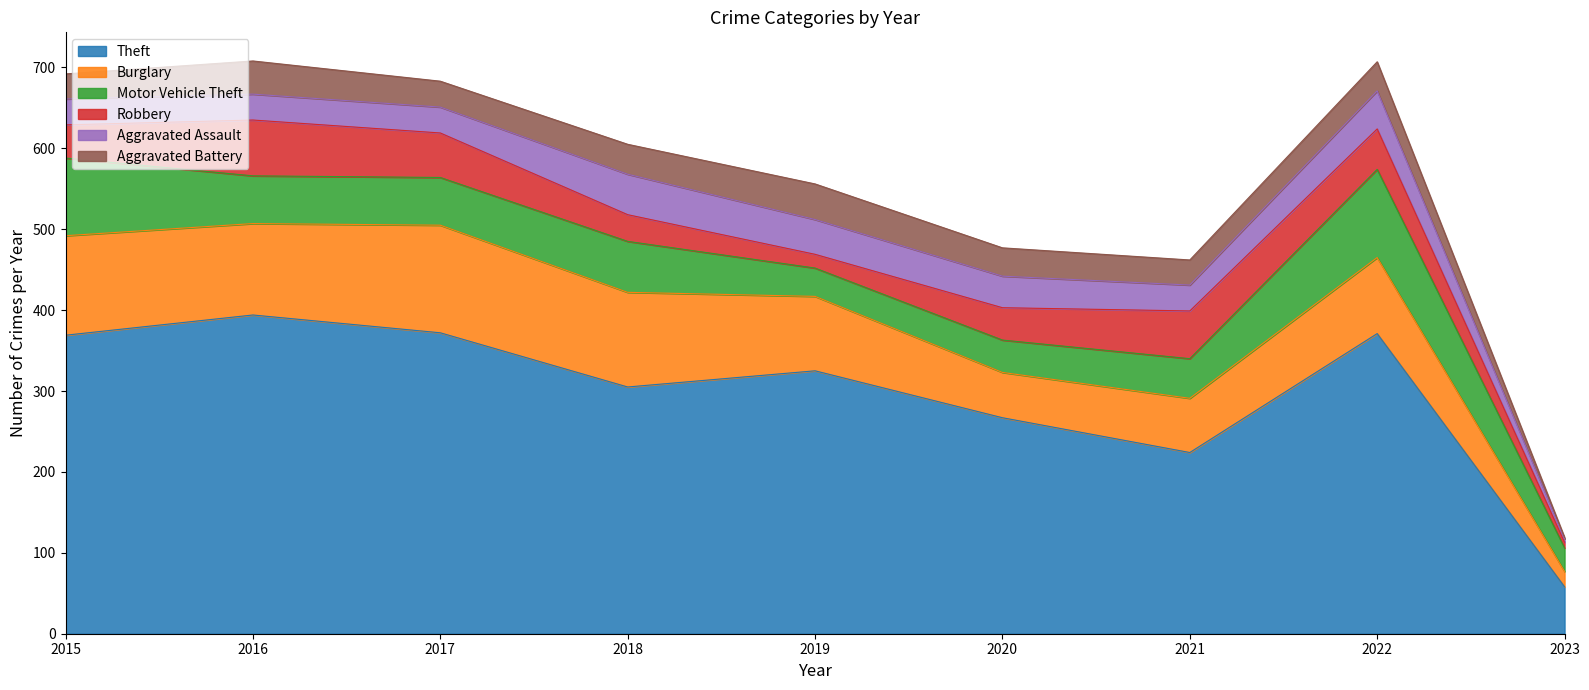

How many interior local peaks does the Motor Vehicle Theft series have?

2